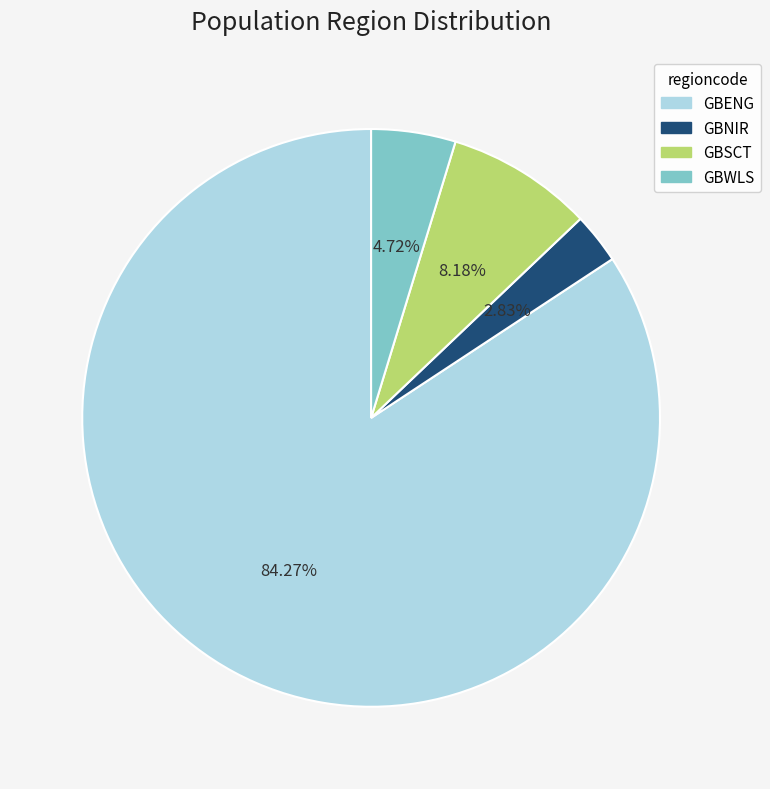

What percentage do GBENG and GBSCT together represent?

92.4%